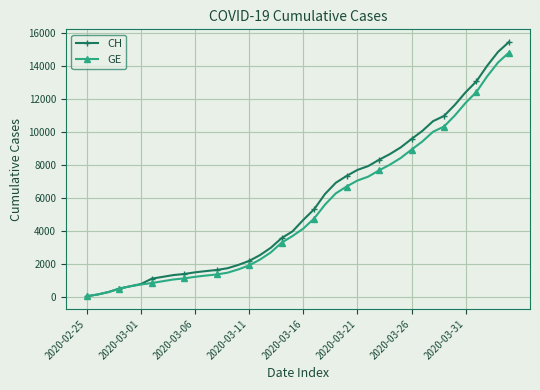

Which series has the widest spread of values?

CH